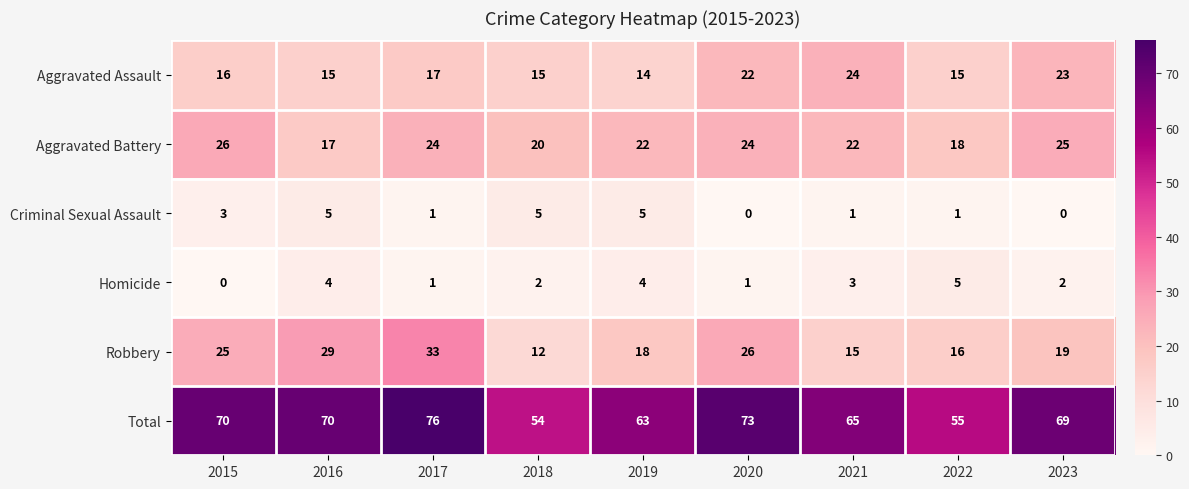

Between 2016 and 2019, which series saw the biggest shift?

Robbery